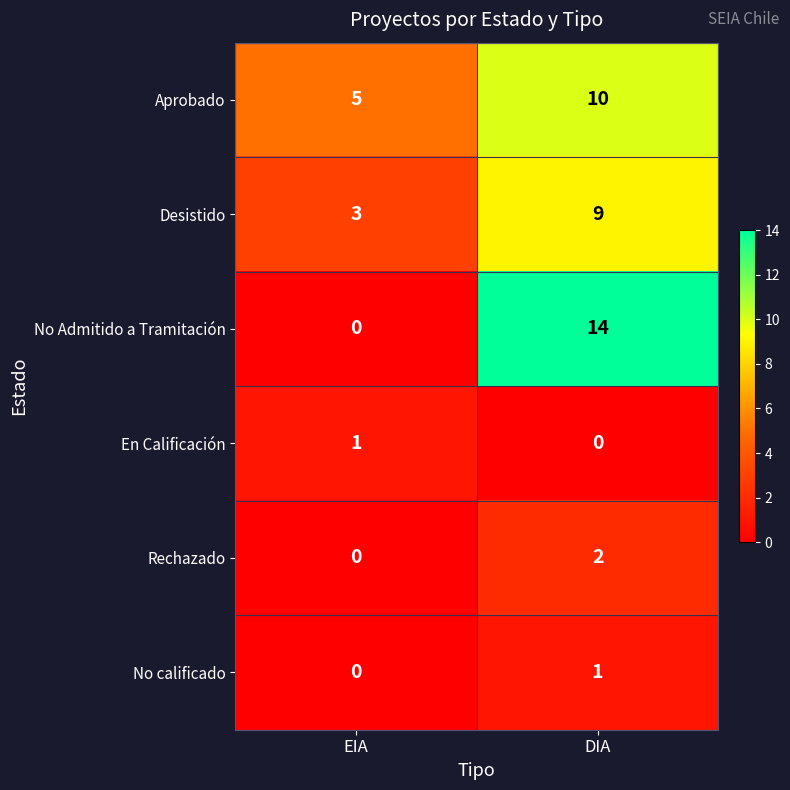

At which label is Rechazado closest to 1?

EIA